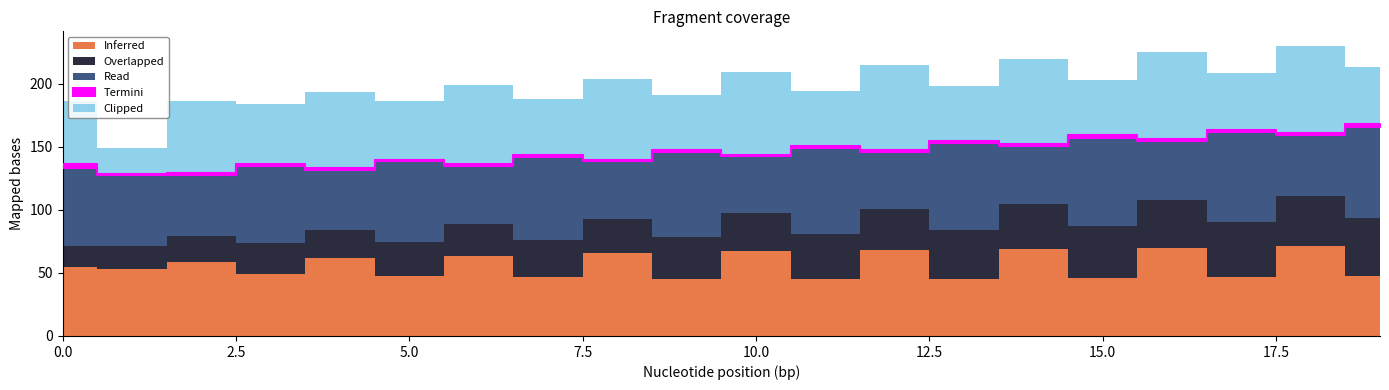

Is it true that Overlapped equals 11.5 at 2?

False